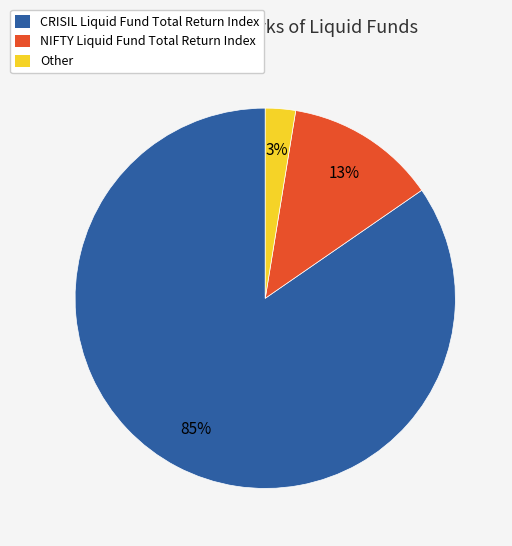

How many slices are in this pie chart?

3